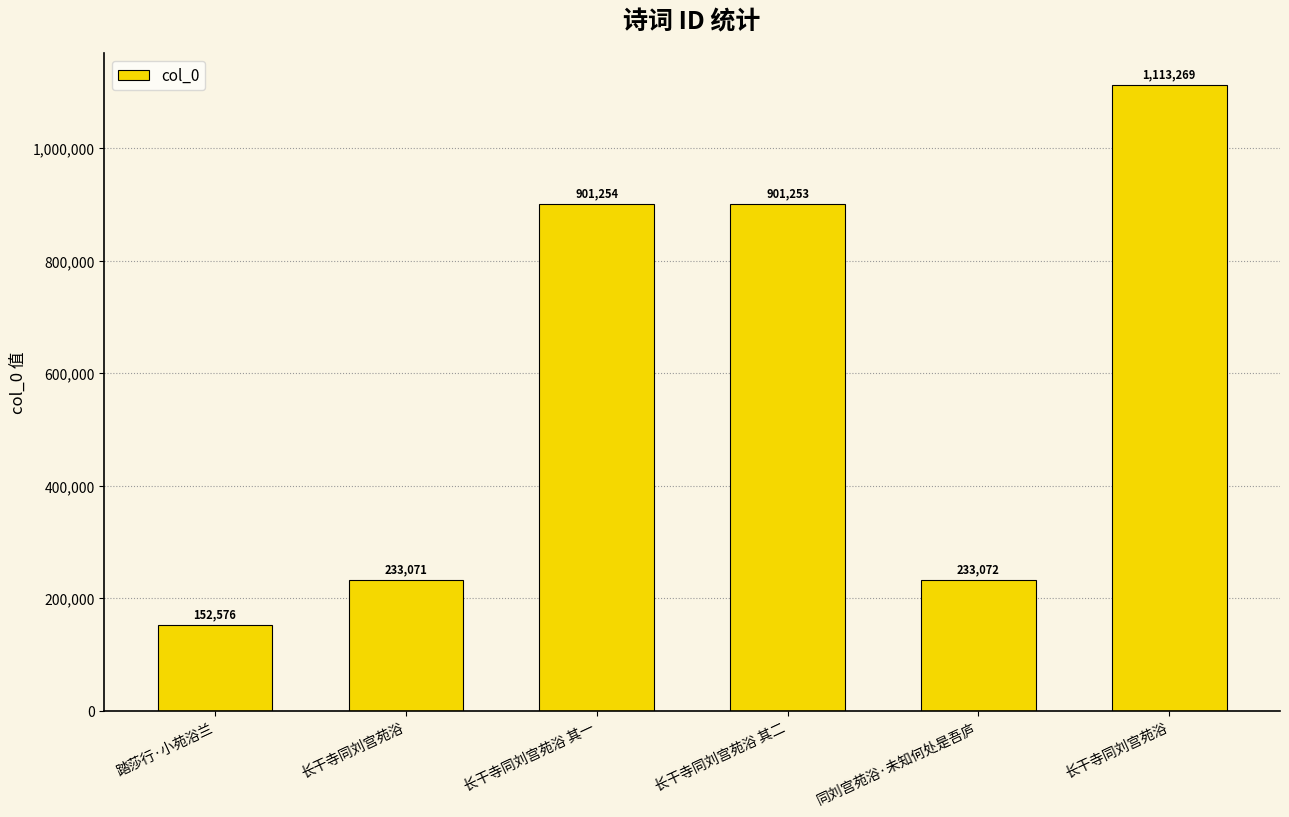

What is the difference between the values at 长干寺同刘宫苑浴 and 踏莎行·小苑浴兰?

960693